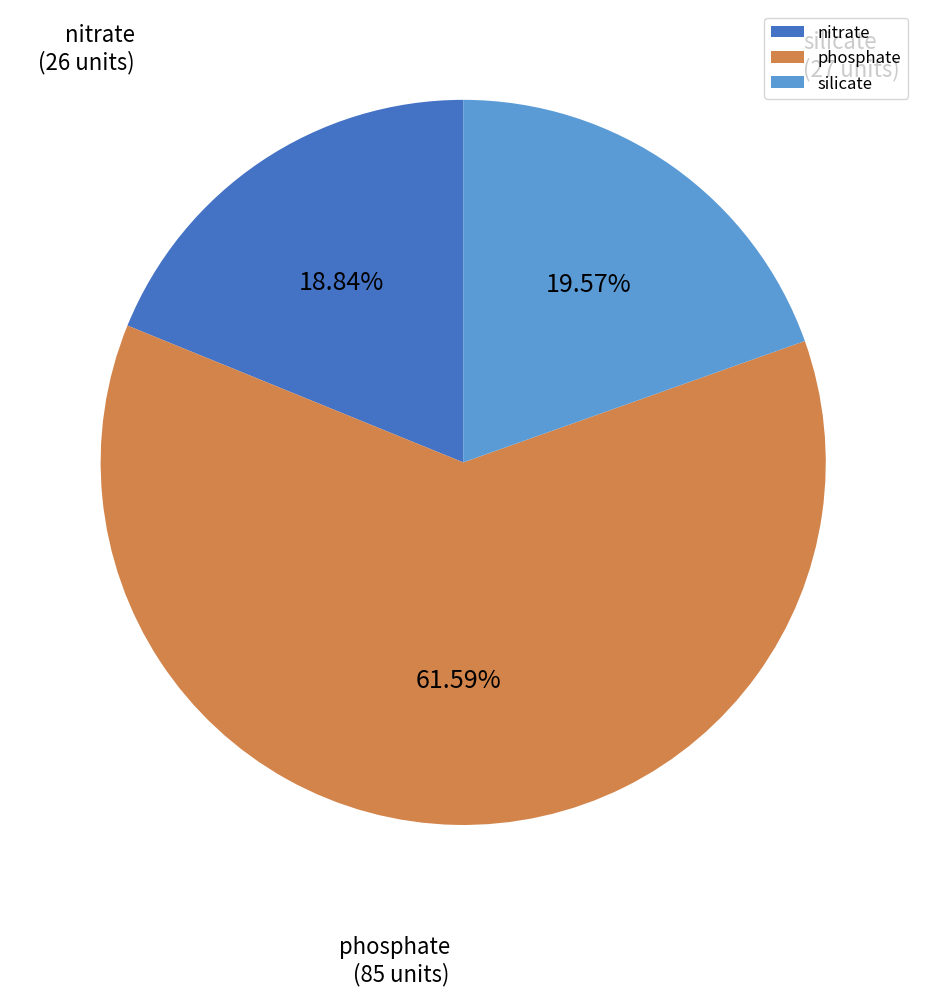

Rank the categories by value from lowest to highest.

nitrate, silicate, phosphate